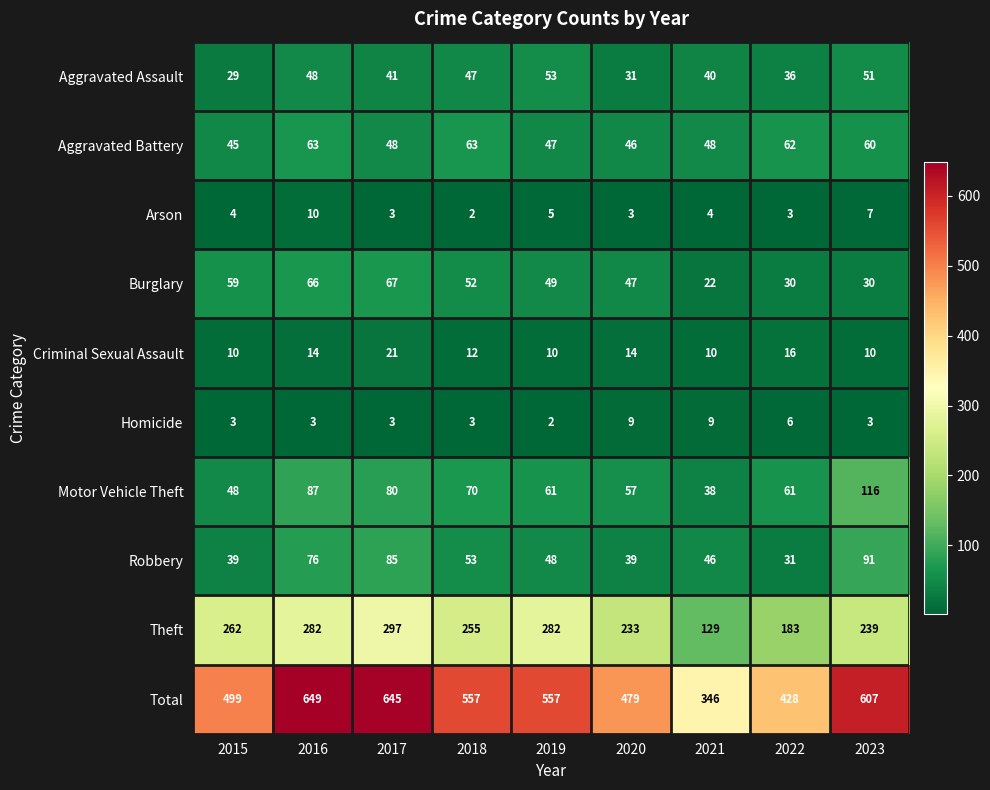

List the series in order of their peak value, highest first.

Total, Theft, Motor Vehicle Theft, Robbery, Burglary, Aggravated Battery, Aggravated Assault, Criminal Sexual Assault, Arson, Homicide